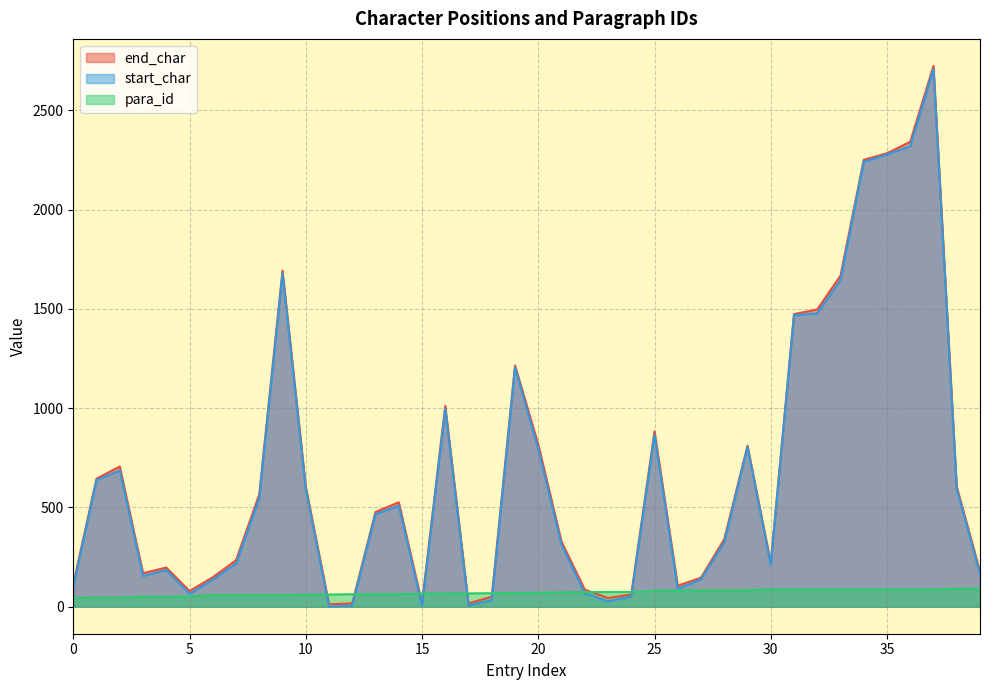

At which label does start_char reach its peak?

37